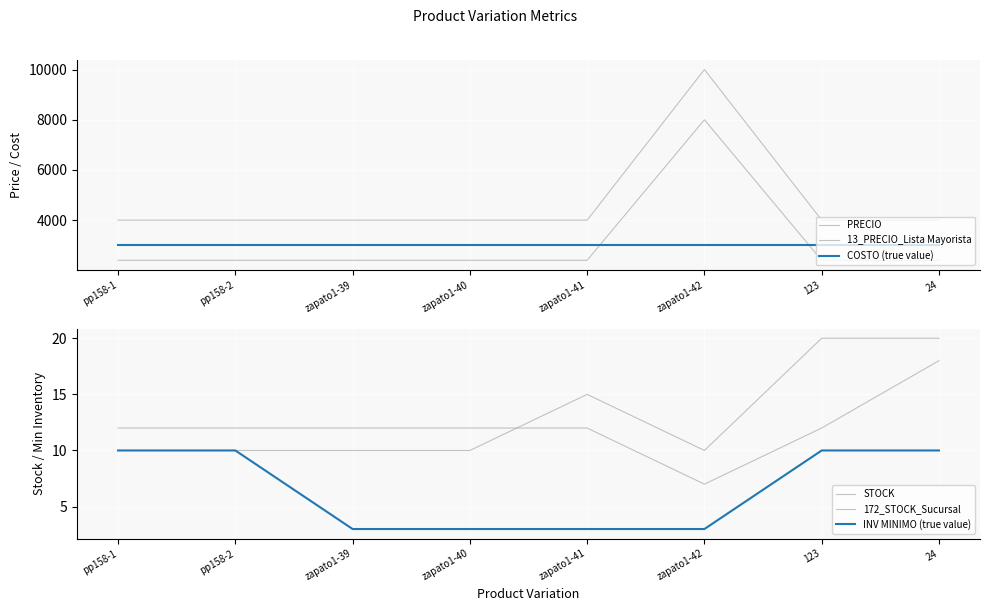

What position from the right is 24?

1